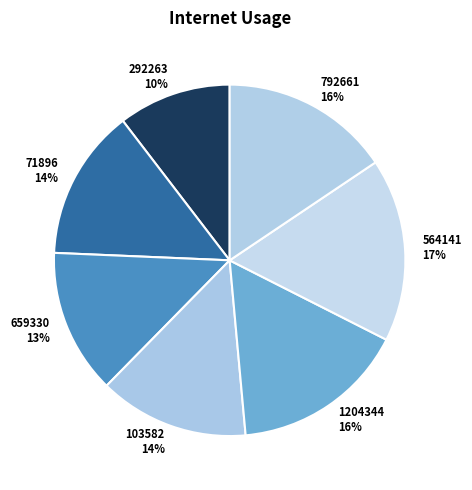

How many slices are in this pie chart?

7